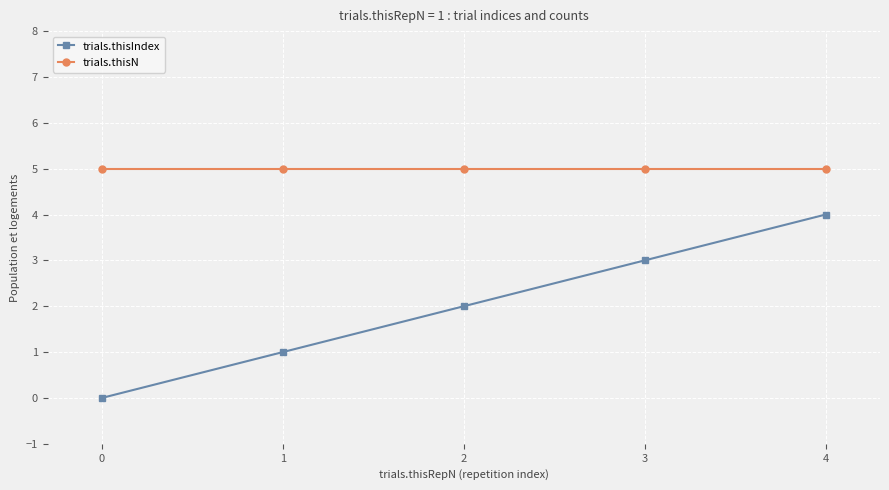

Reading left to right, transcribe all the data shown in this chart.

trials.thisIndex: 0	1	2	3	4
trials.thisN: 5	5	5	5	5